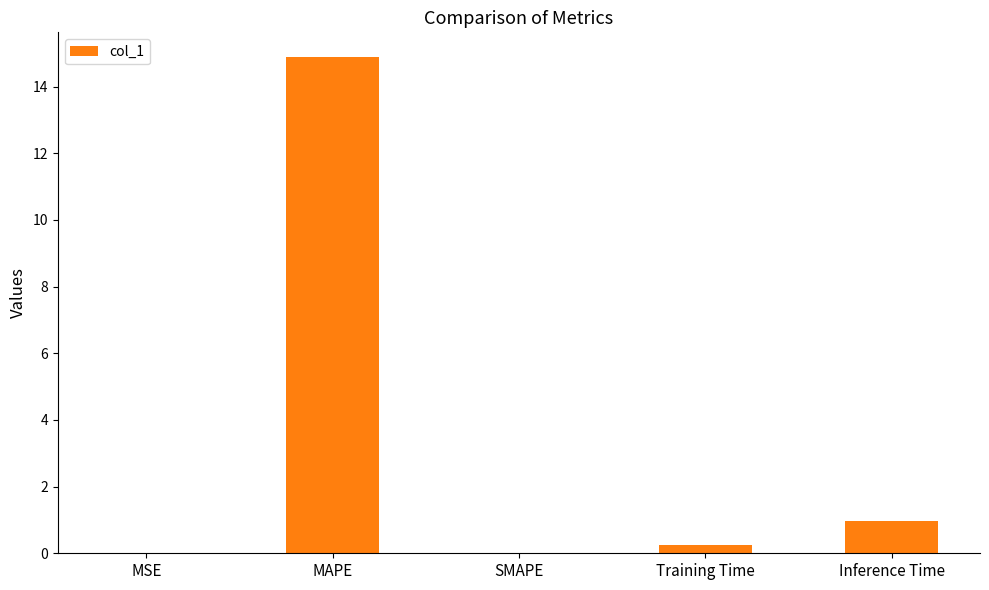

True or false: the data shows 1.7 at Inference Time.

False